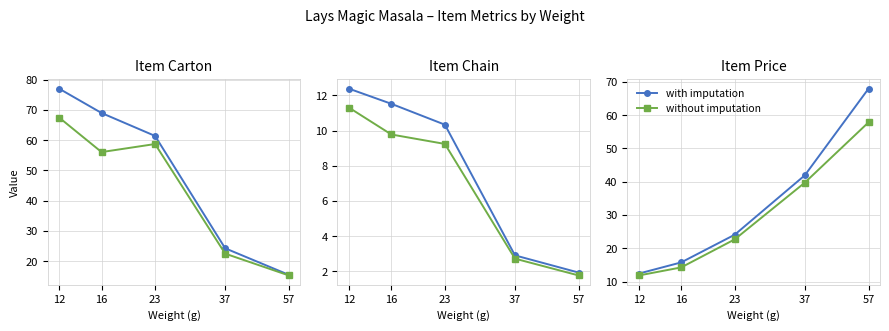

What value does the without imputation series have at 23?

22.7